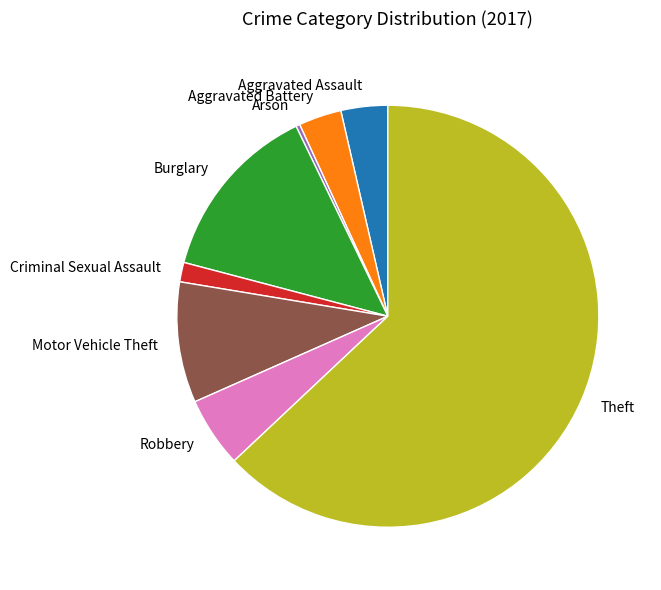

Is there any slice that represents more than half of the pie?

Yes